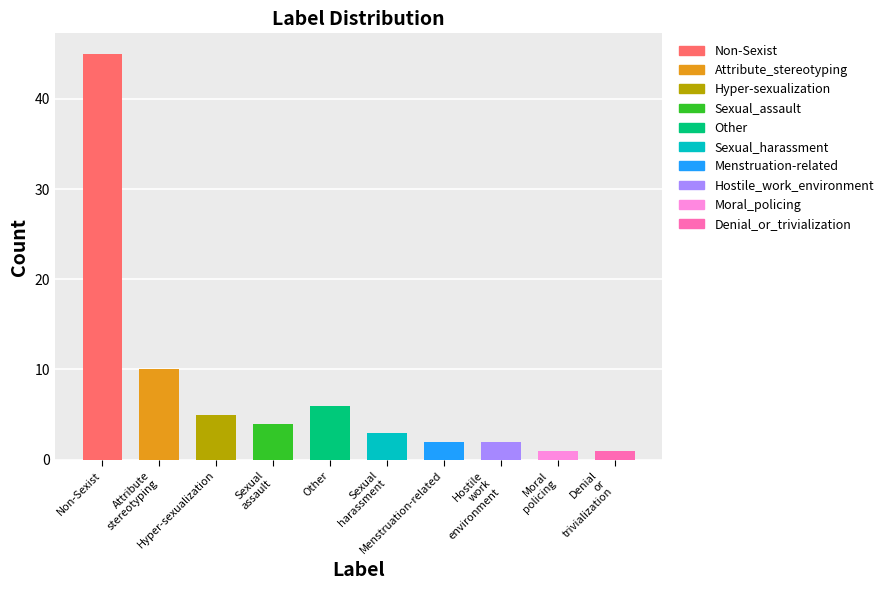

Are the bars horizontal?

No